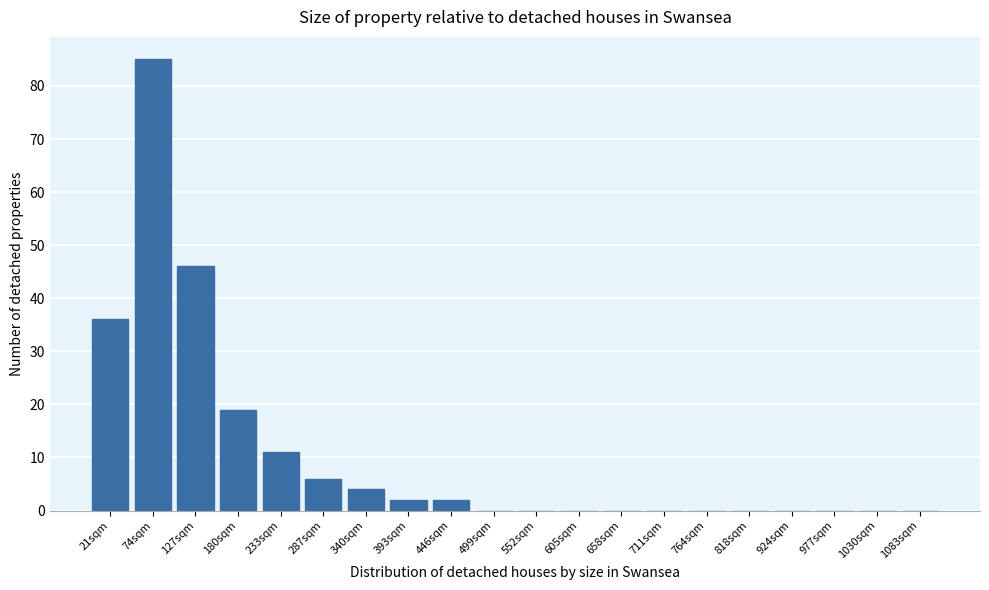

Reading left to right, extract all data points from this chart.

21sqm=36	74sqm=85	127sqm=46	180sqm=19	233sqm=11	287sqm=6	340sqm=4	393sqm=2	446sqm=2	499sqm=0	552sqm=0	605sqm=0	658sqm=0	711sqm=0	764sqm=0	818sqm=0	924sqm=0	977sqm=0	1030sqm=0	1083sqm=0